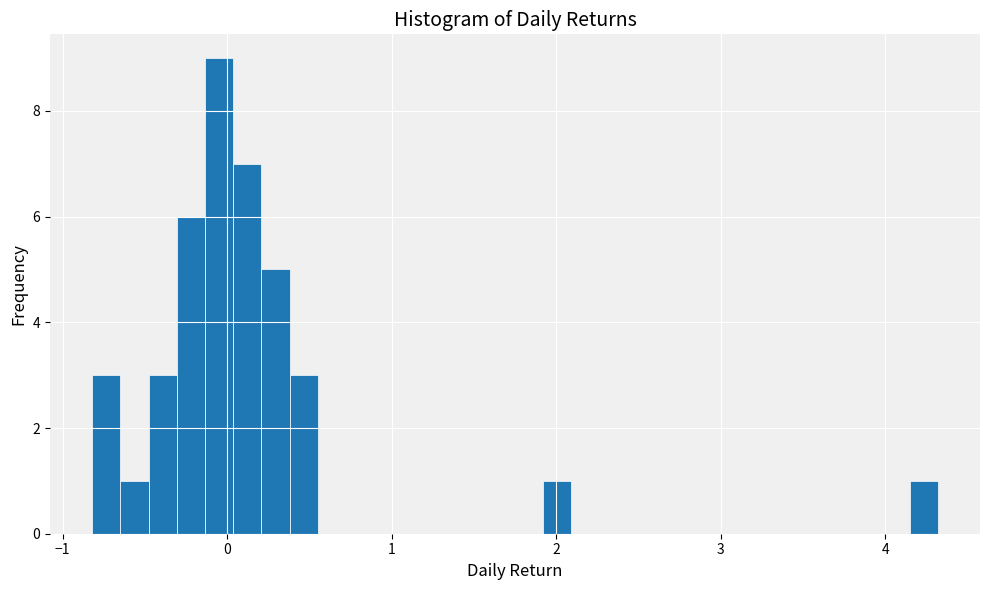

Read against the x-axis, roughly where is the centre of the tallest bar?

0.0